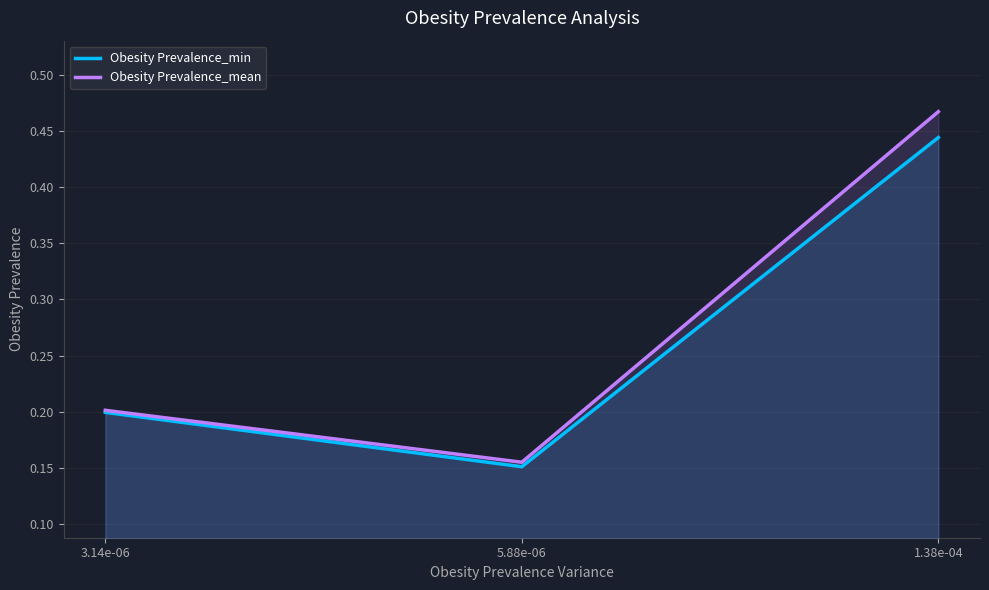

Reading left to right, list all the values displayed in this chart.

Obesity Prevalence_min: 0.2	0.2	0.4
Obesity Prevalence_mean: 0.2	0.2	0.5